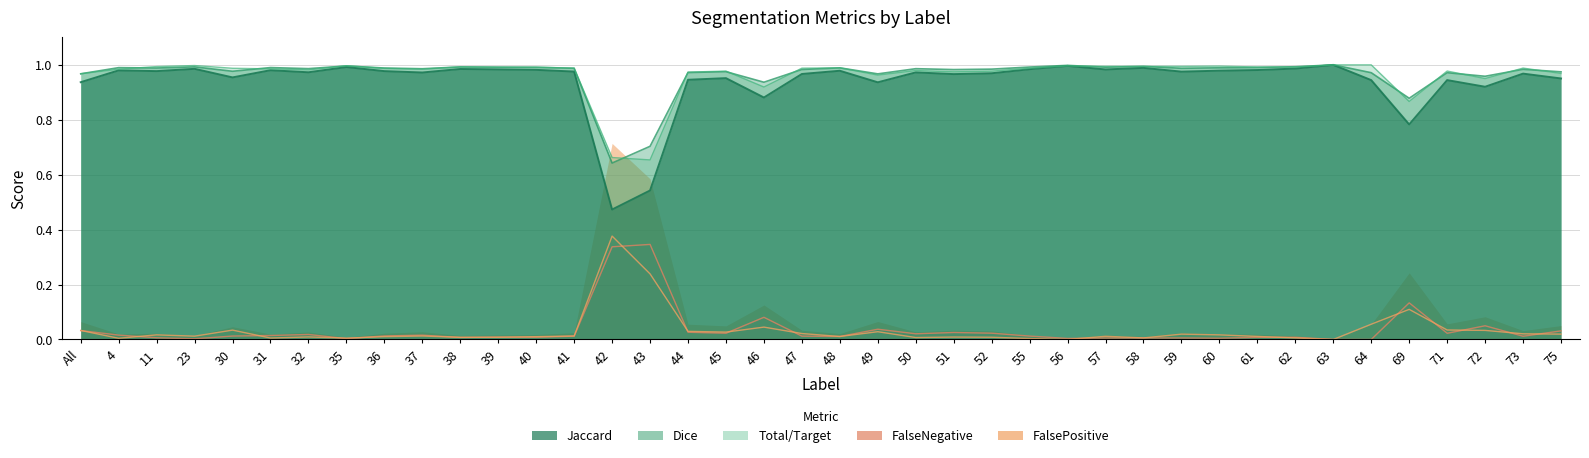

Is the value of Jaccard at All greater than the value of FalseNegative at 52?

Yes